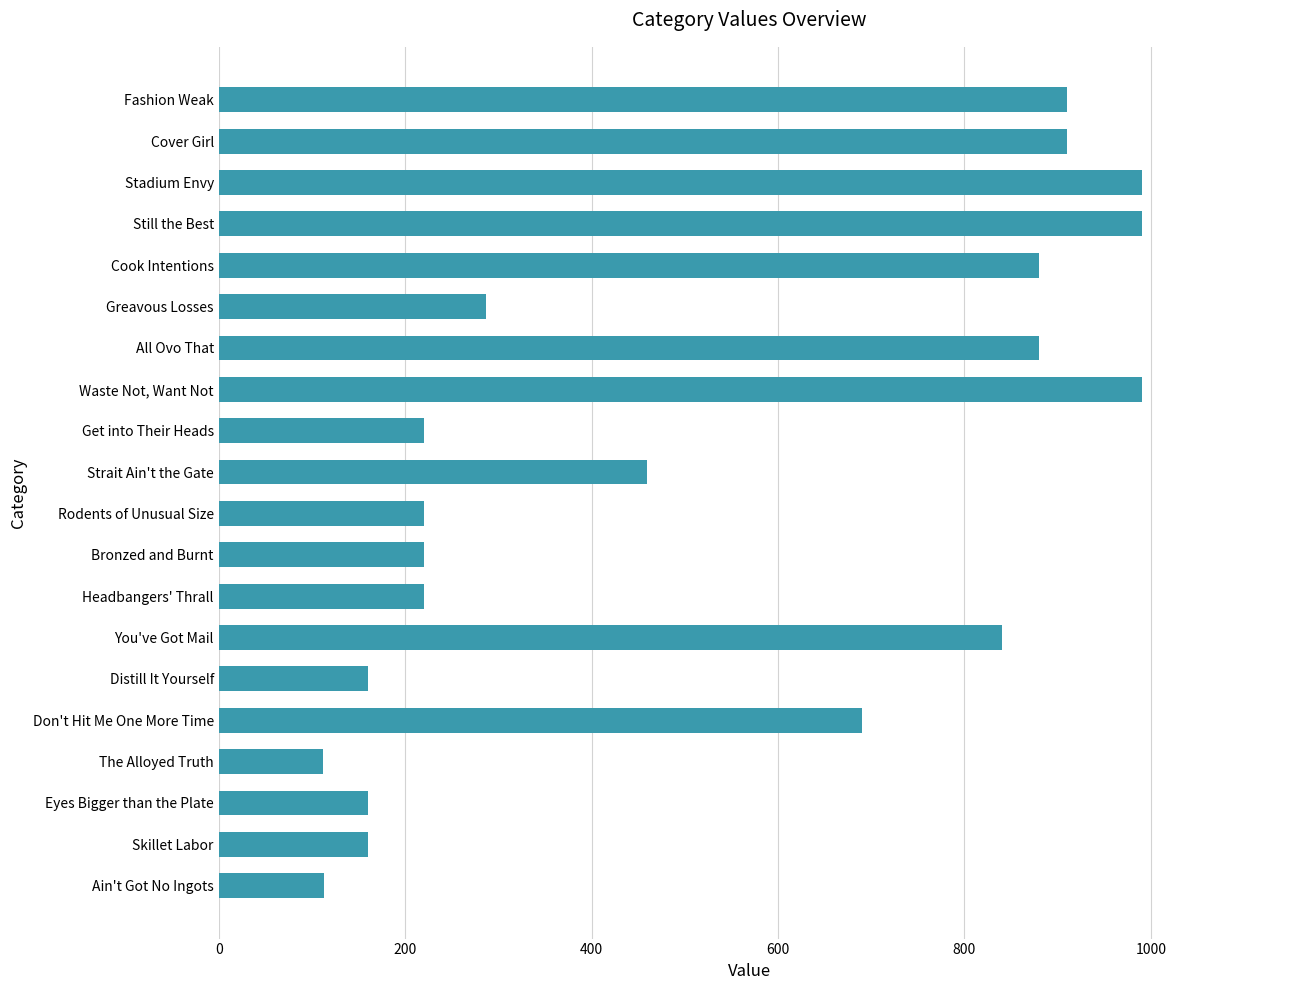

What is the minimum value shown in the chart?

112